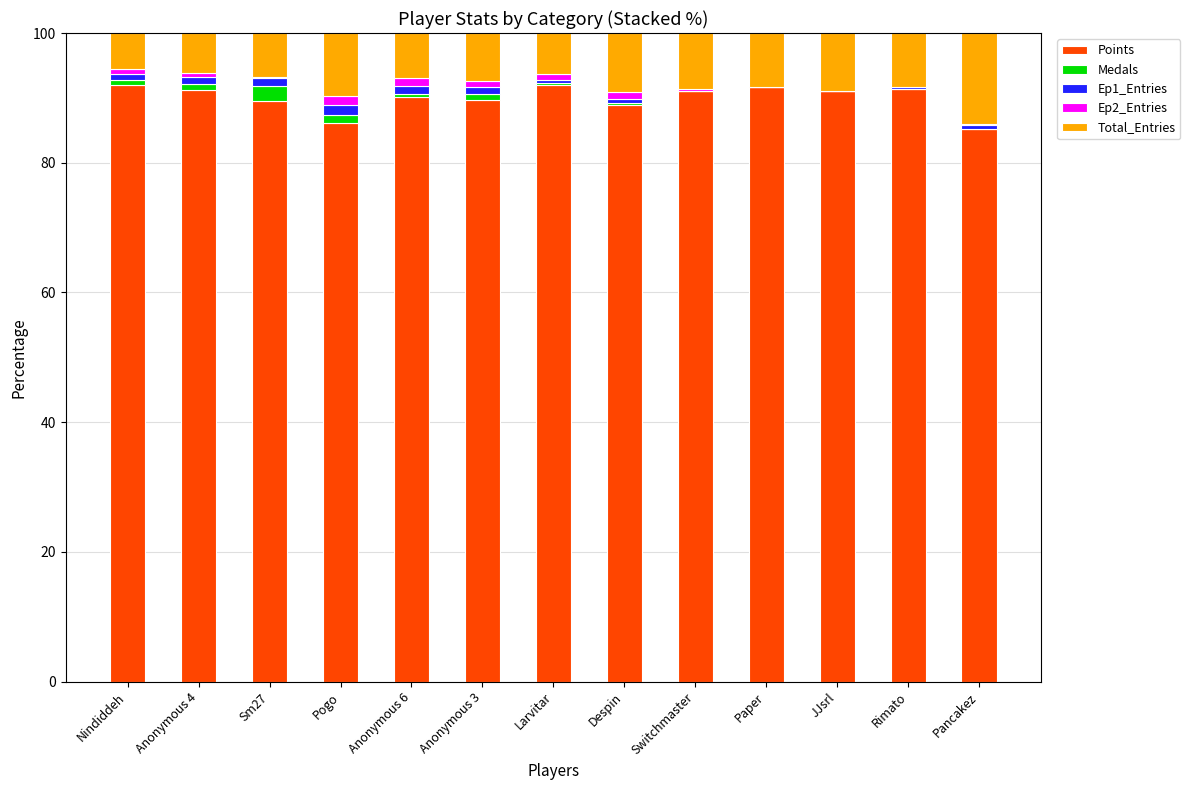

What is the sum of all Points values?

1170.1